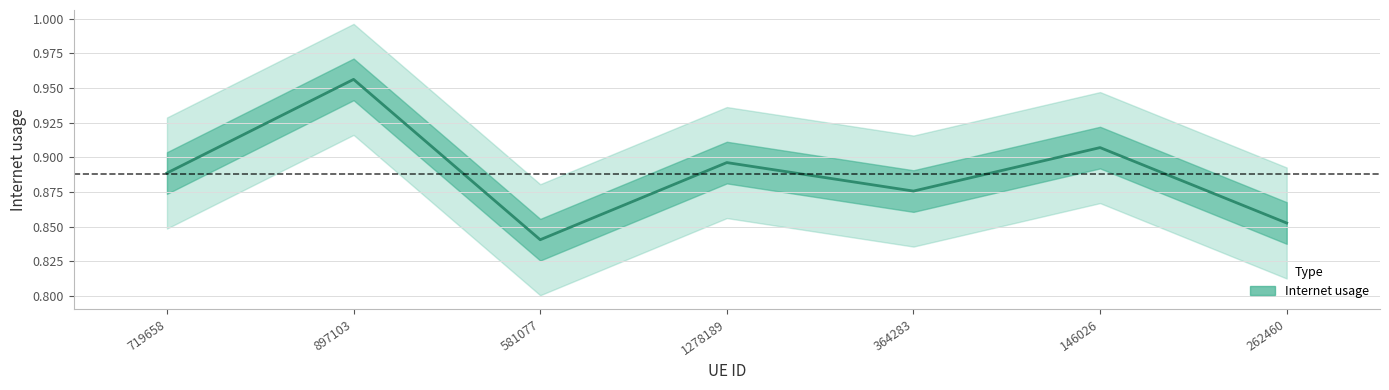

How many interior local valleys (lower than both neighbors) does the data have?

2